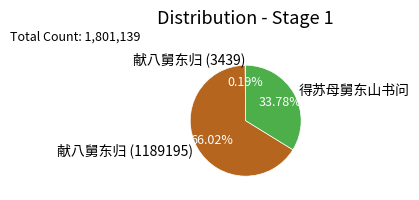

What is the ratio of the value at 献八舅东归 (1189195) to the value at 得苏母舅东山书问?

2.0